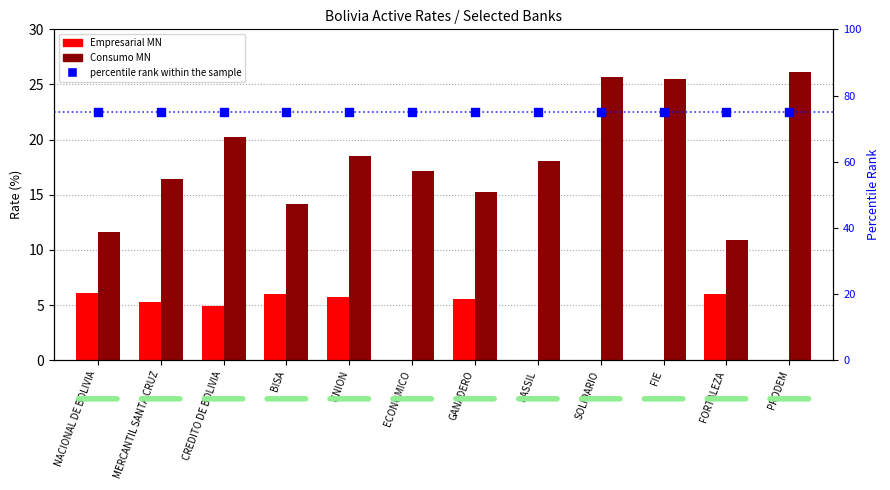

Which series has the largest total across all categories?

percentile rank within the sample